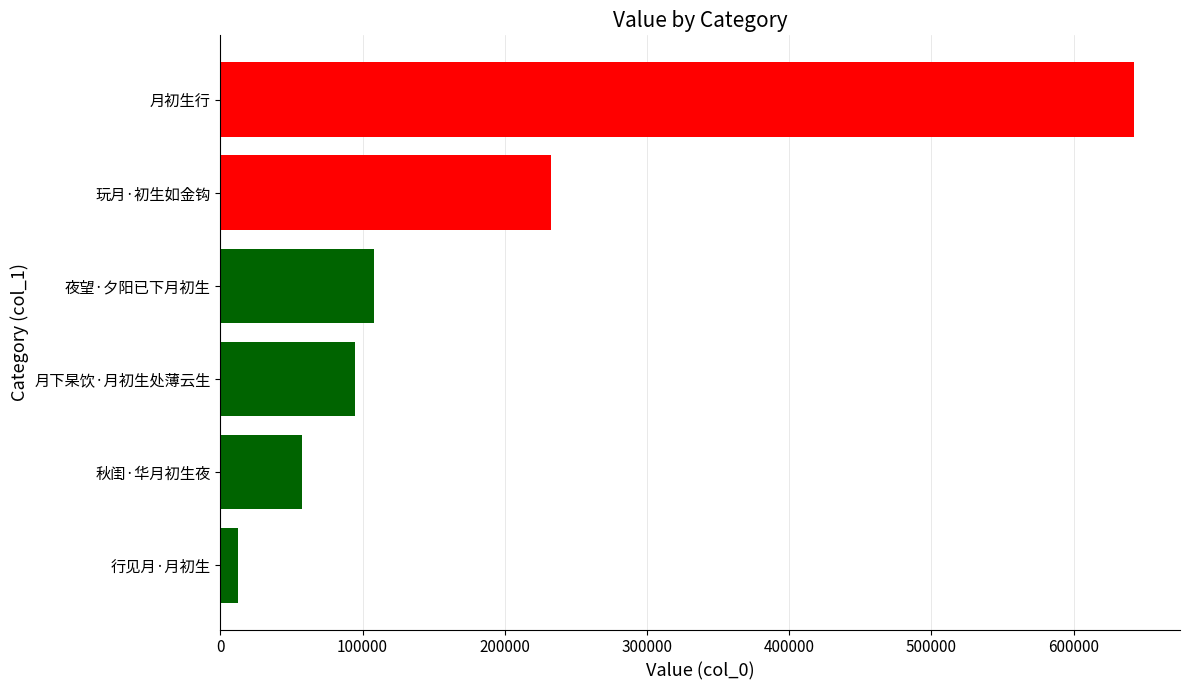

Reading top to bottom, transcribe all the data shown in this chart.

月初生行=642601	玩月·初生如金钩=232485	夜望·夕阳已下月初生=107718	月下杲饮·月初生处薄云生=95028	秋闺·华月初生夜=57251	行见月·月初生=12498